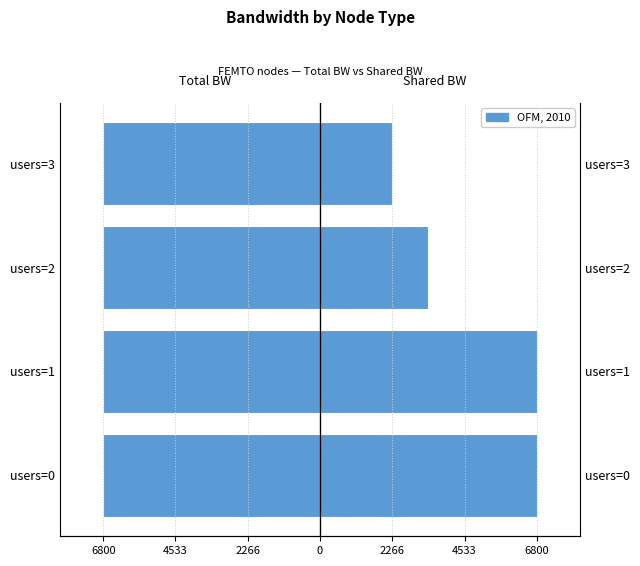

What is the difference between the maximum and minimum values in the Shared BW series?

4533.3